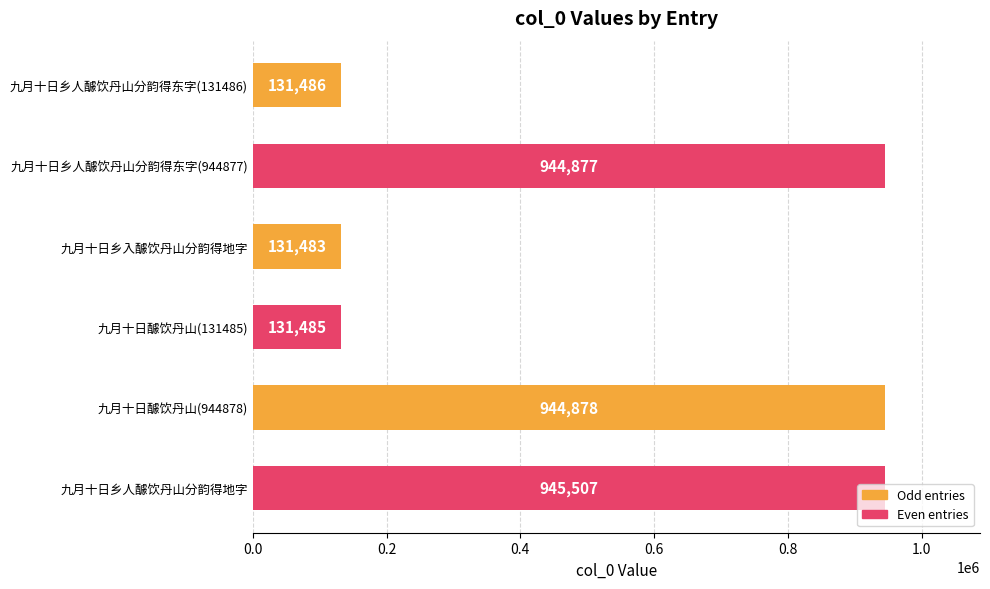

What is the change in value from 九月十日乡人醵饮丹山分韵得东字(944877) to 九月十日醵饮丹山(131485)?

-813392